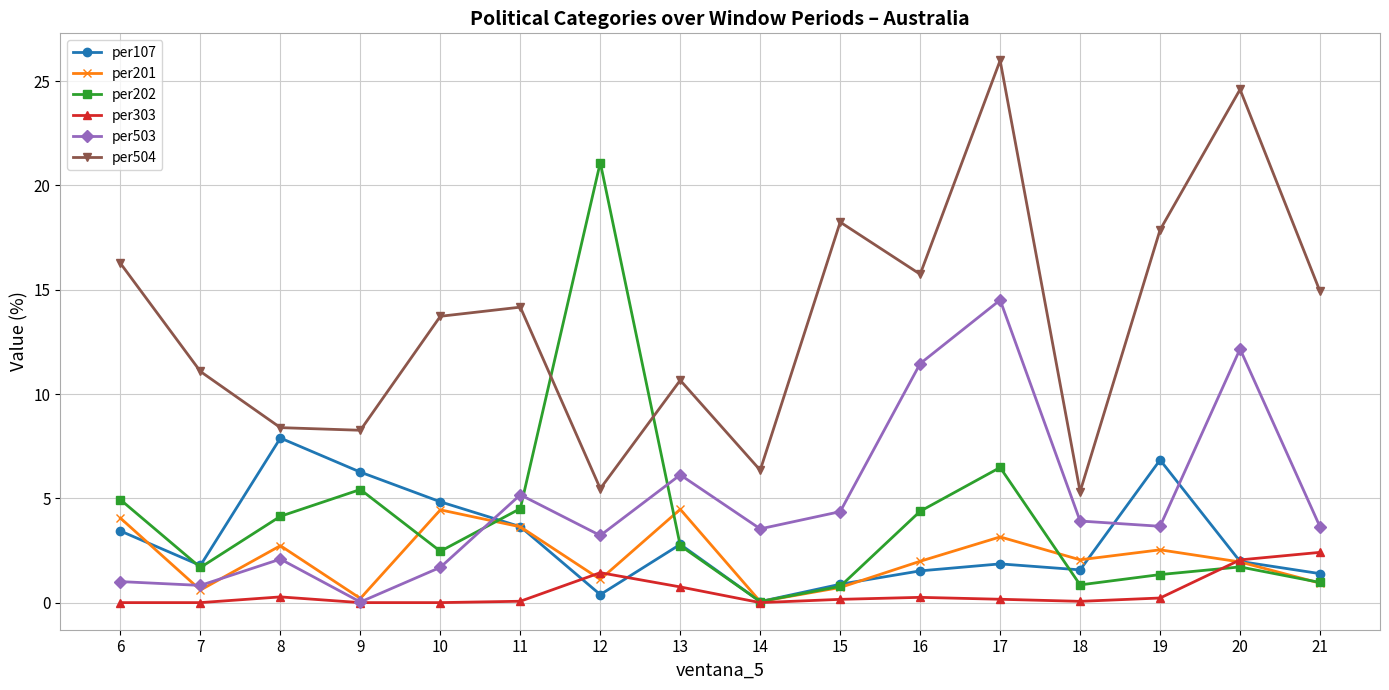

At which category does per201 reach its first local valley?

7